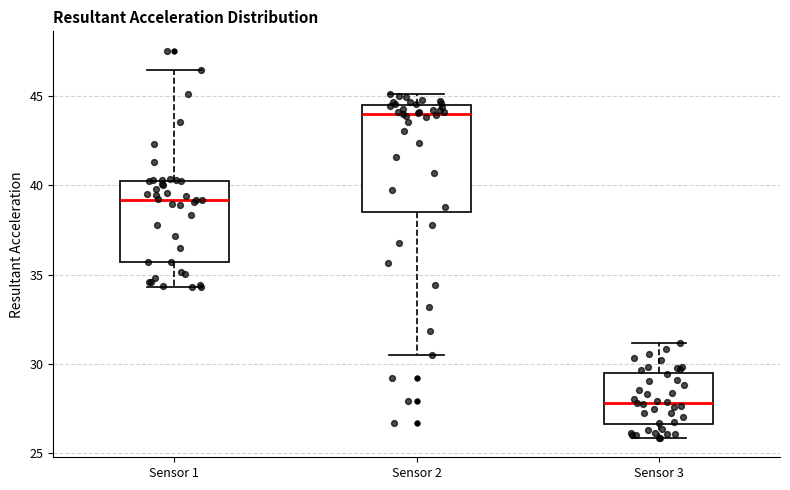

Where is the lower edge of the box for Sensor 1 on the y-axis? The values are not printed on the chart, so give them approximately, as read against the axis.

35.5